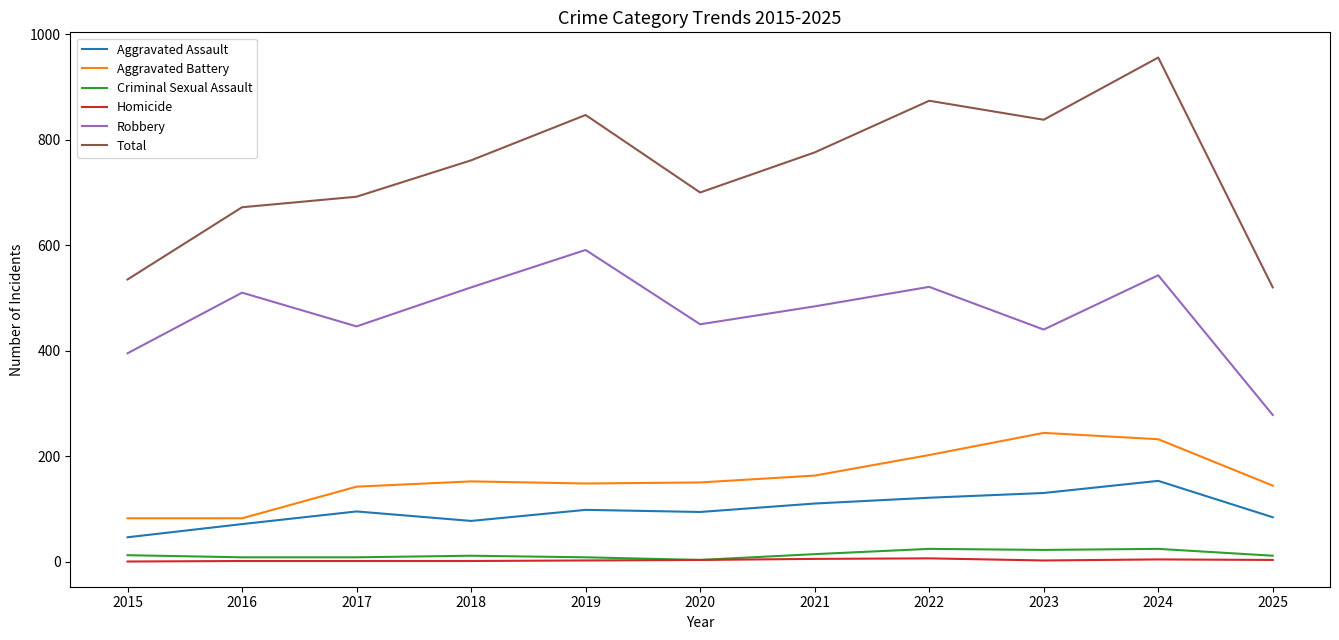

True or false: Total has a value of 1241 at 2023.

False